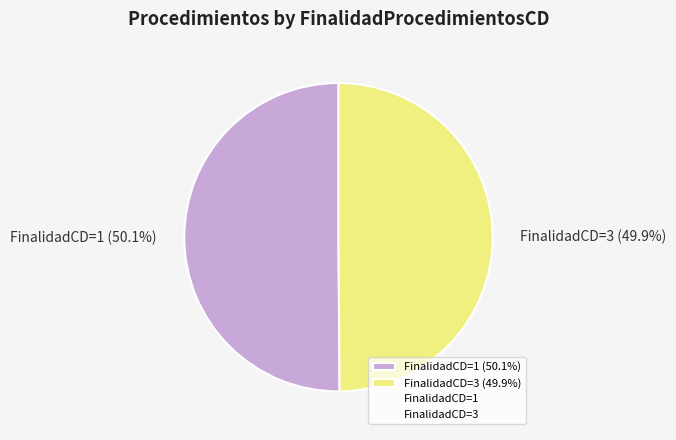

Count the number of slices in the pie.

2